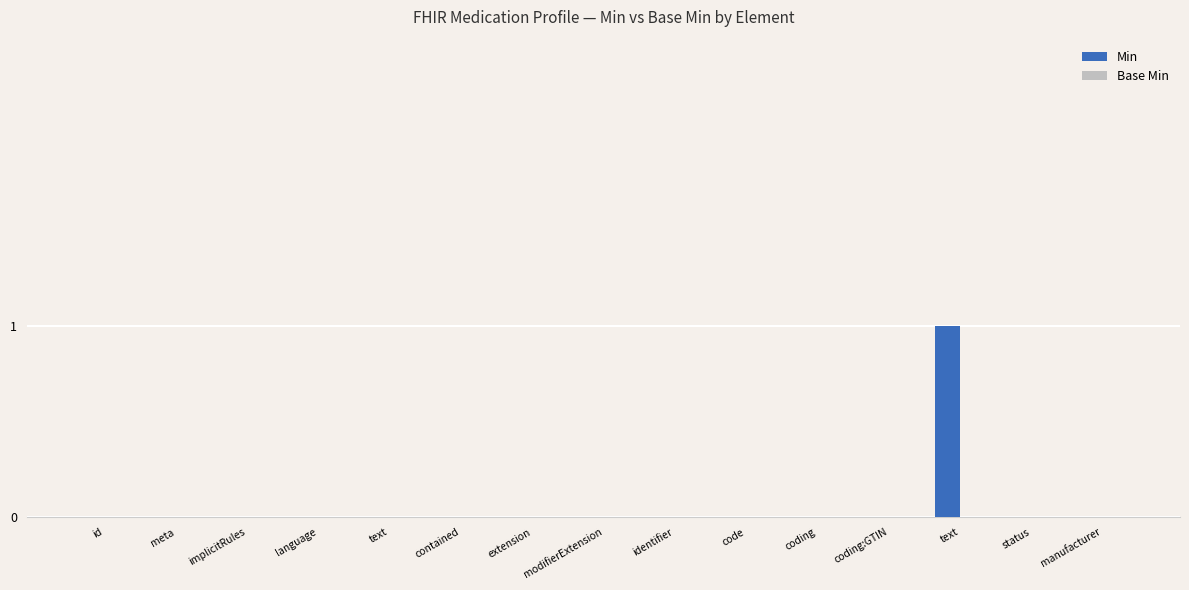

Are the bars grouped side by side (vs. stacked)?

No